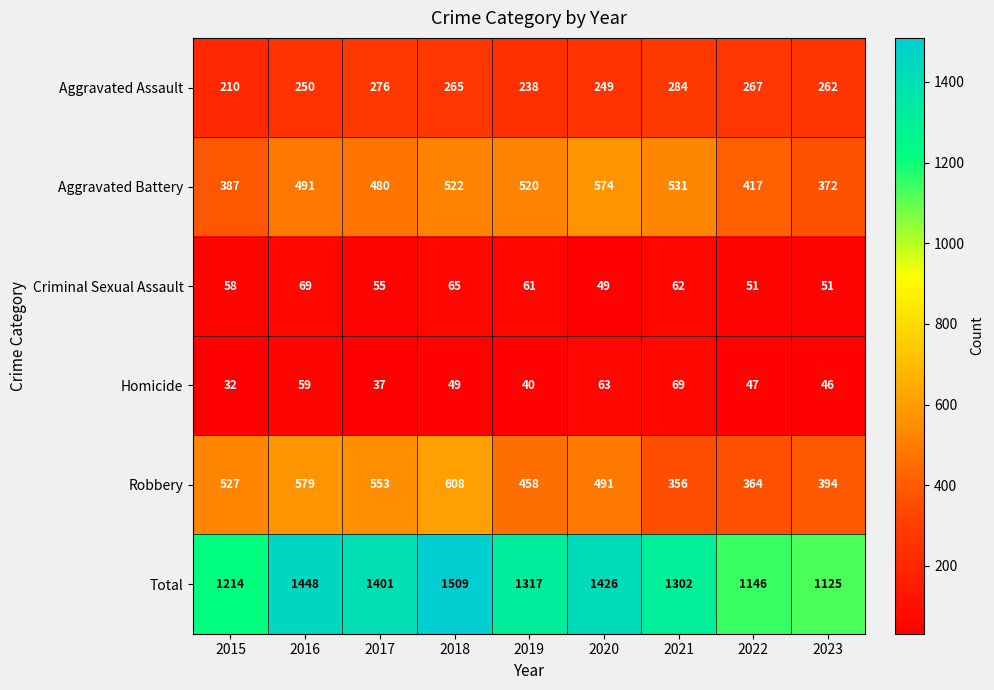

What is the sum of the Aggravated Assault values at 2023 and 2021?

546